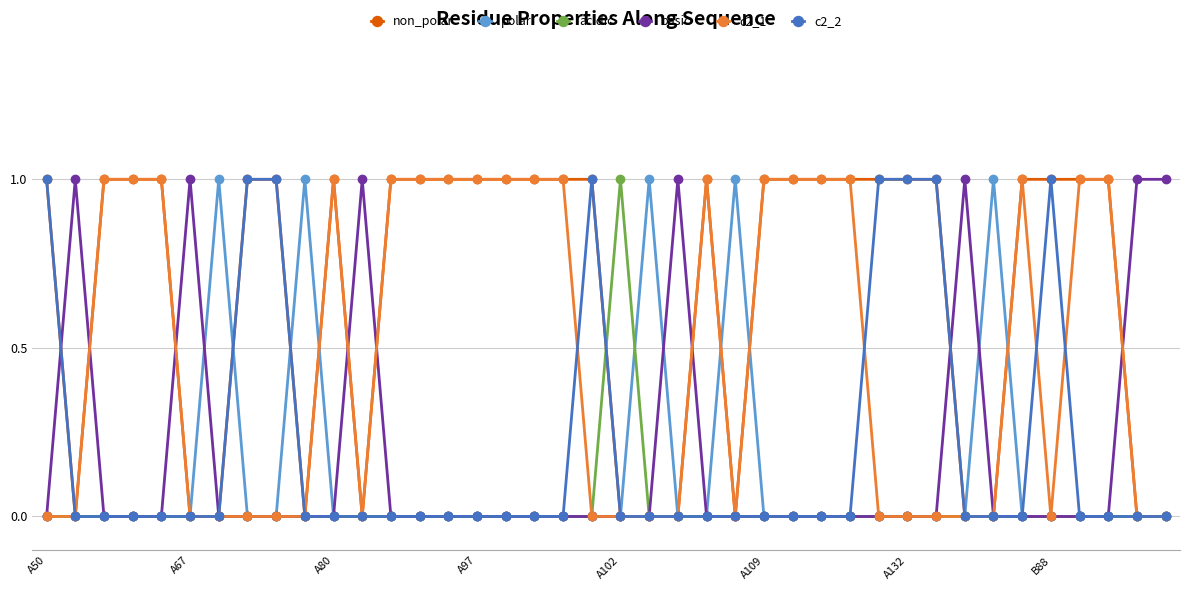

How many lines are shown in the chart?

6